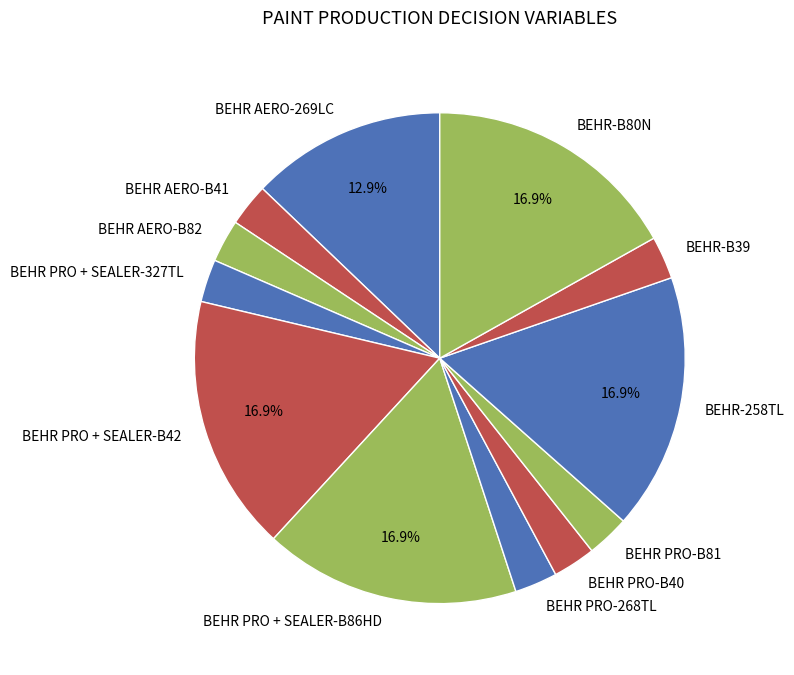

How many slices are in this pie chart?

12